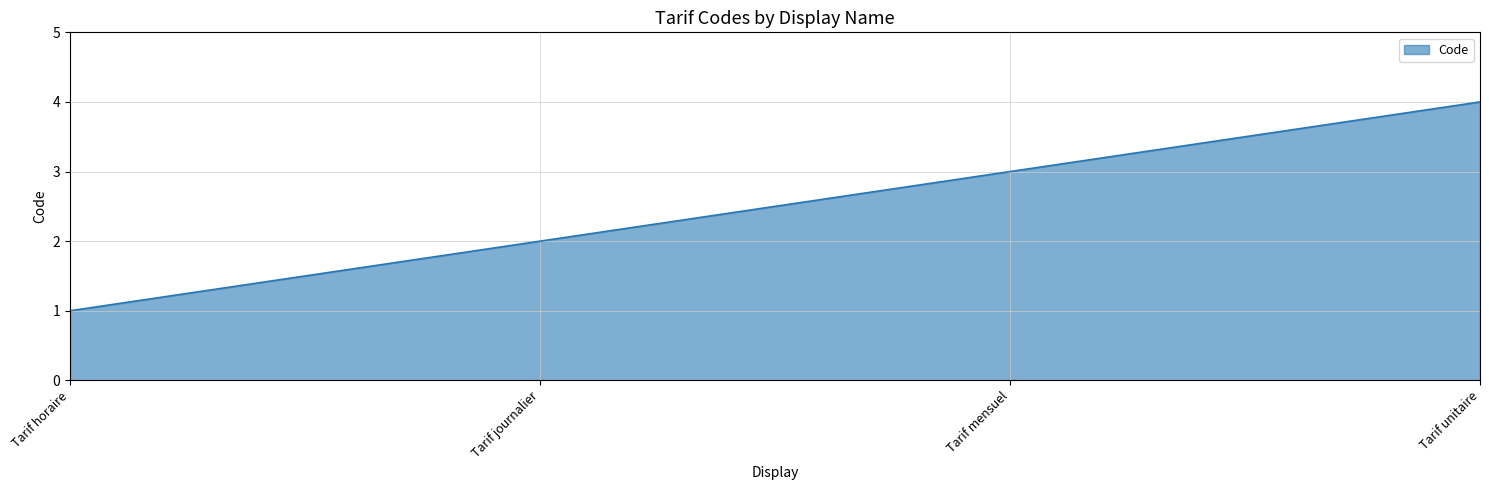

Where is the data nearest to the value 2?

Tarif journalier